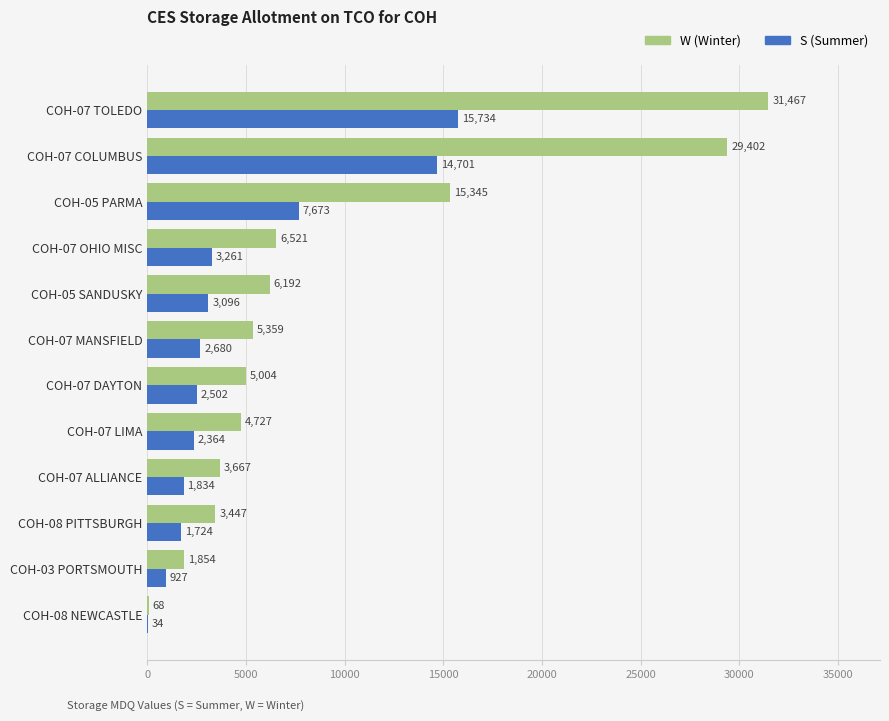

What is the greatest value displayed?

31467